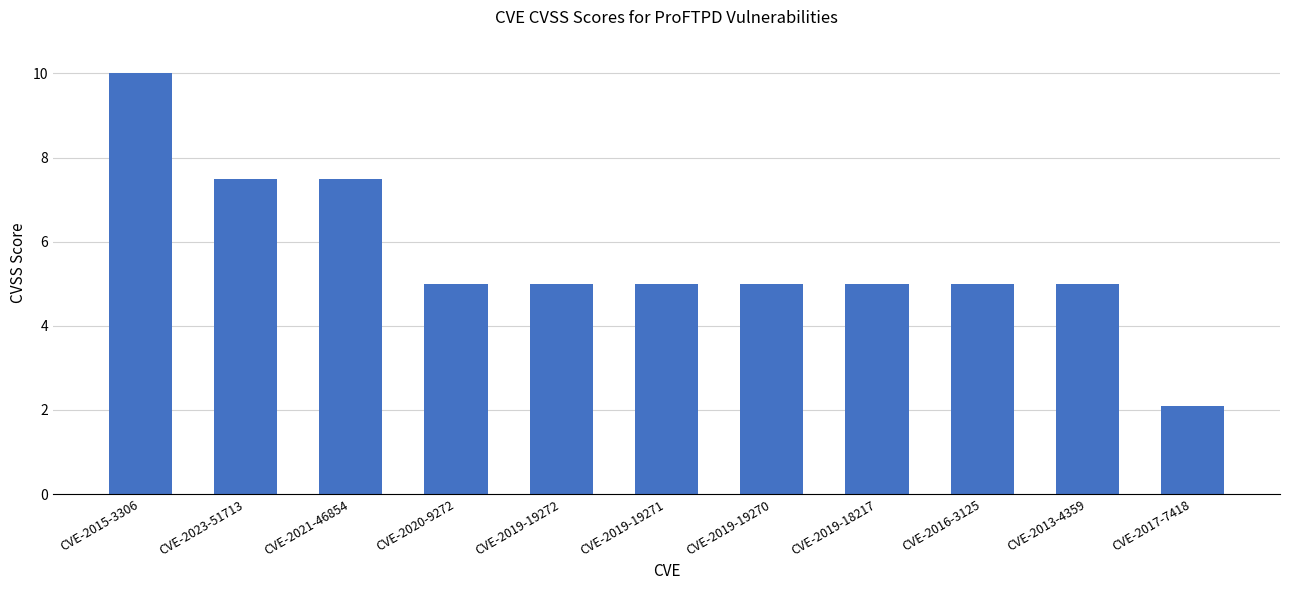

What is the label of the 8th bar from the left?

CVE-2019-18217